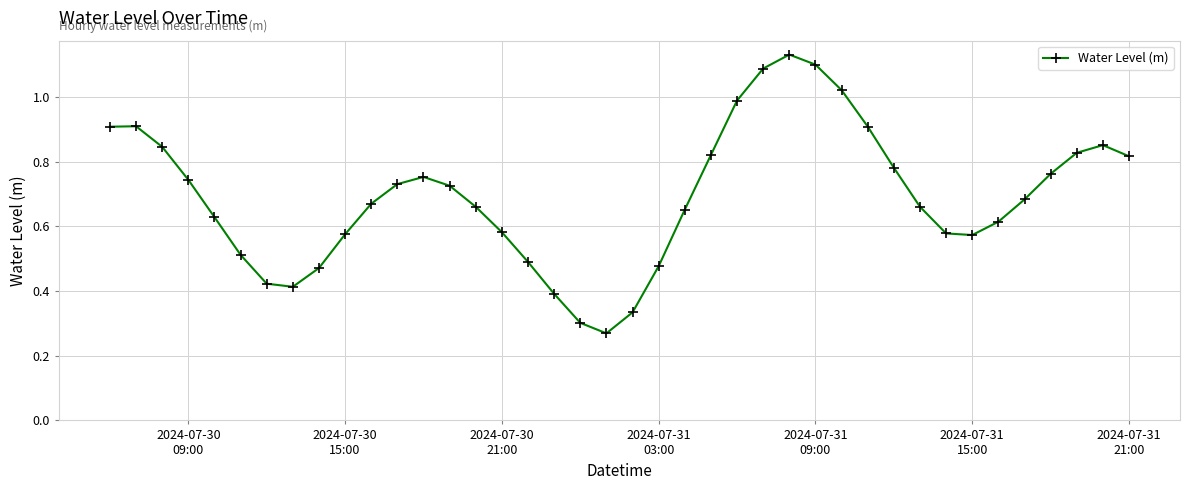

True or false: there are more than 2 points higher than both neighbors.

True